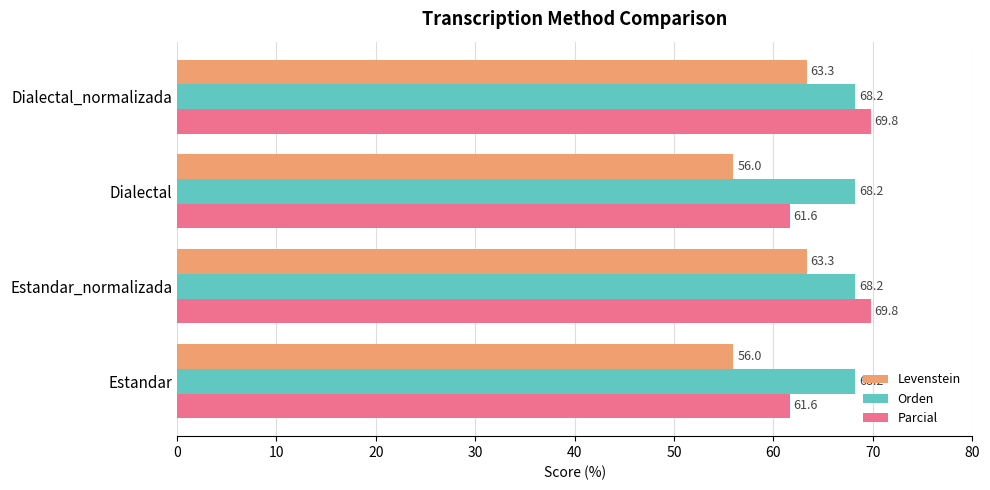

What is the highest value of the Levenstein series?

63.3